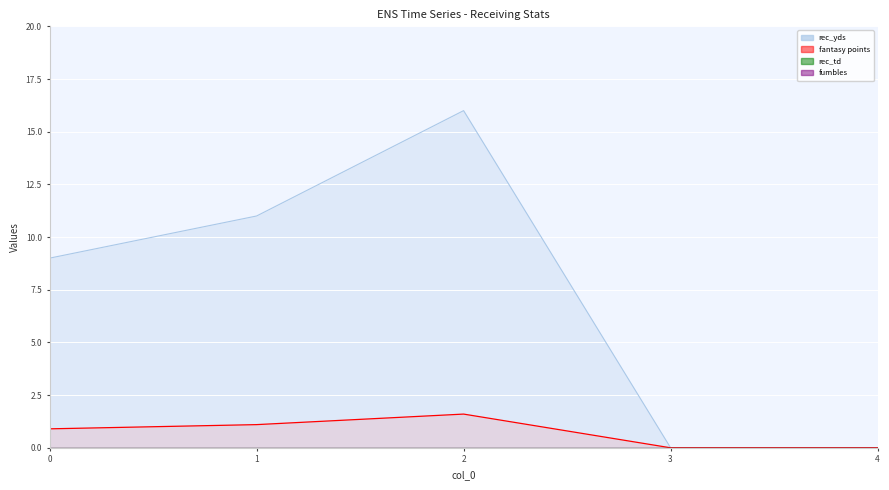

What value does the rec_yds series have at 1?

11.0